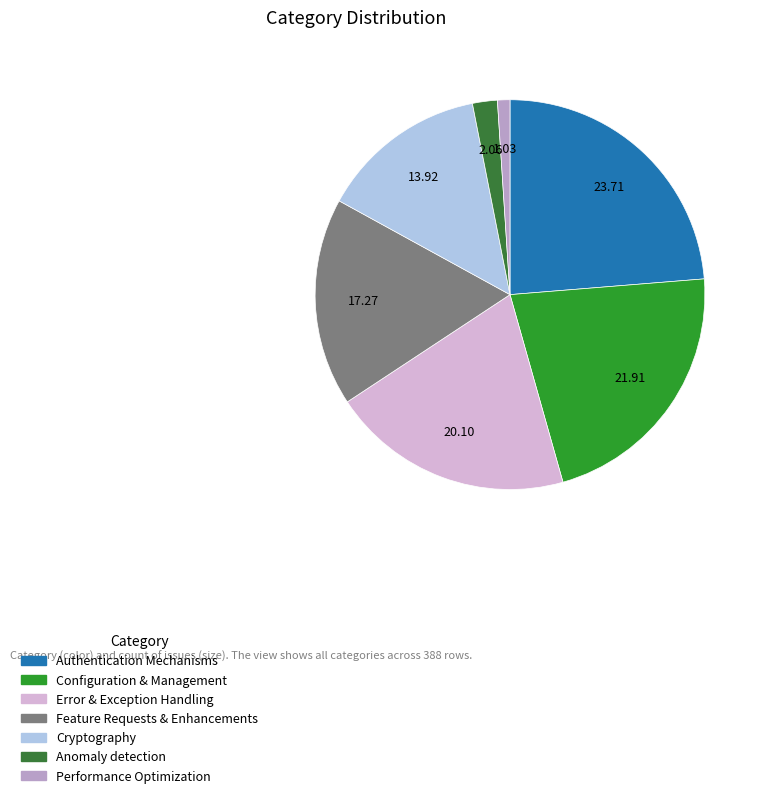

Which category has the biggest portion of the pie?

Authentication Mechanisms